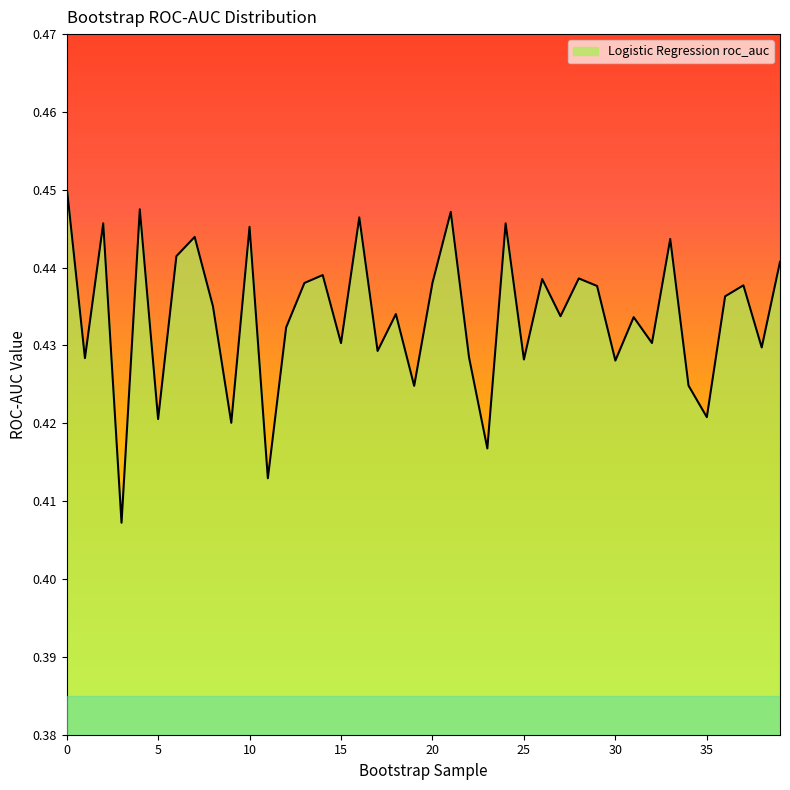

What is the value of the 31st point from the left?

0.4